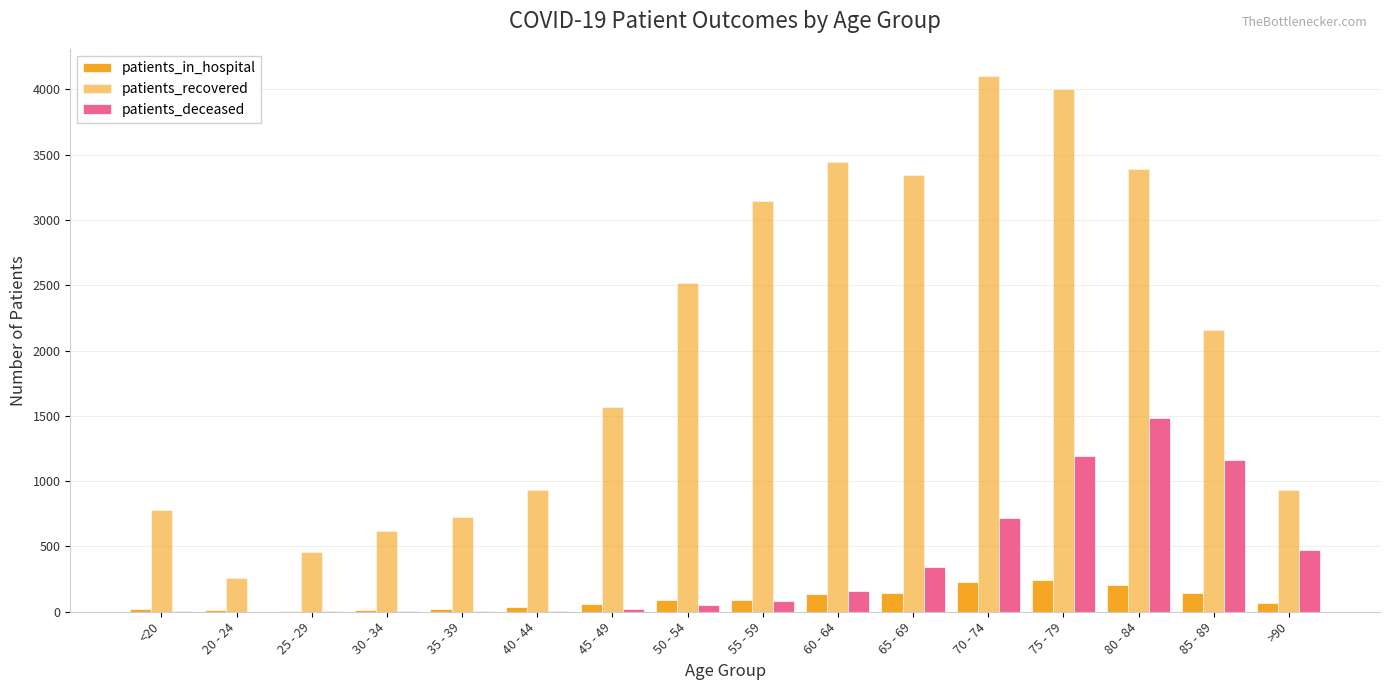

Reading right to left, extract all data points from this chart.

patients_in_hospital: >90=68	85 - 89=142	80 - 84=201	75 - 79=244	70 - 74=224	65 - 69=145	60 - 64=139	55 - 59=93	50 - 54=90	45 - 49=56	40 - 44=36	35 - 39=19	30 - 34=17	25 - 29=9	20 - 24=11	<20=18
patients_recovered: >90=931	85 - 89=2155	80 - 84=3388	75 - 79=4002	70 - 74=4105	65 - 69=3342	60 - 64=3444	55 - 59=3147	50 - 54=2516	45 - 49=1568	40 - 44=935	35 - 39=722	30 - 34=615	25 - 29=455	20 - 24=259	<20=778
patients_deceased: >90=476	85 - 89=1164	80 - 84=1484	75 - 79=1190	70 - 74=719	65 - 69=342	60 - 64=162	55 - 59=79	50 - 54=54	45 - 49=20	40 - 44=8	35 - 39=8	30 - 34=4	25 - 29=2	20 - 24=0	<20=4